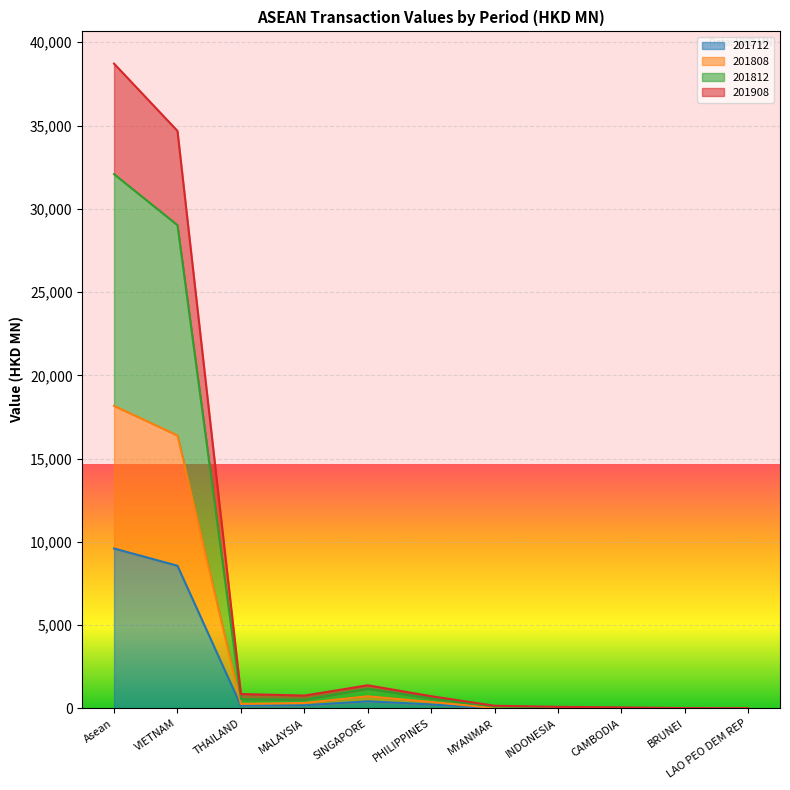

Which category has the highest value in the 201712 series?

Asean